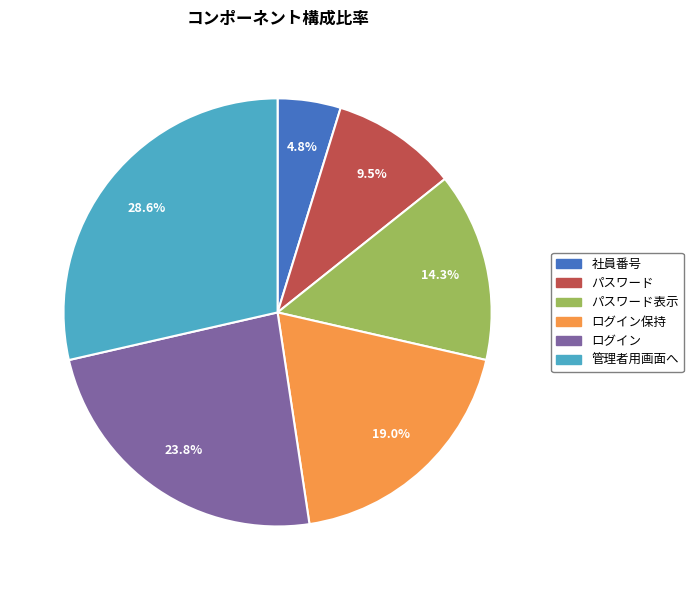

Does 社員番号 account for over 50% of the chart?

No